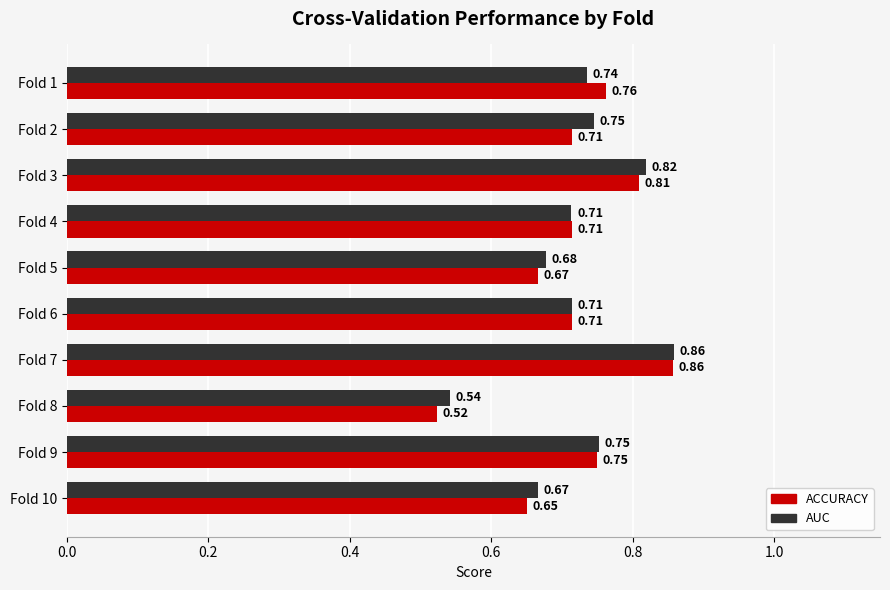

Which series has the widest spread of values?

ACCURACY